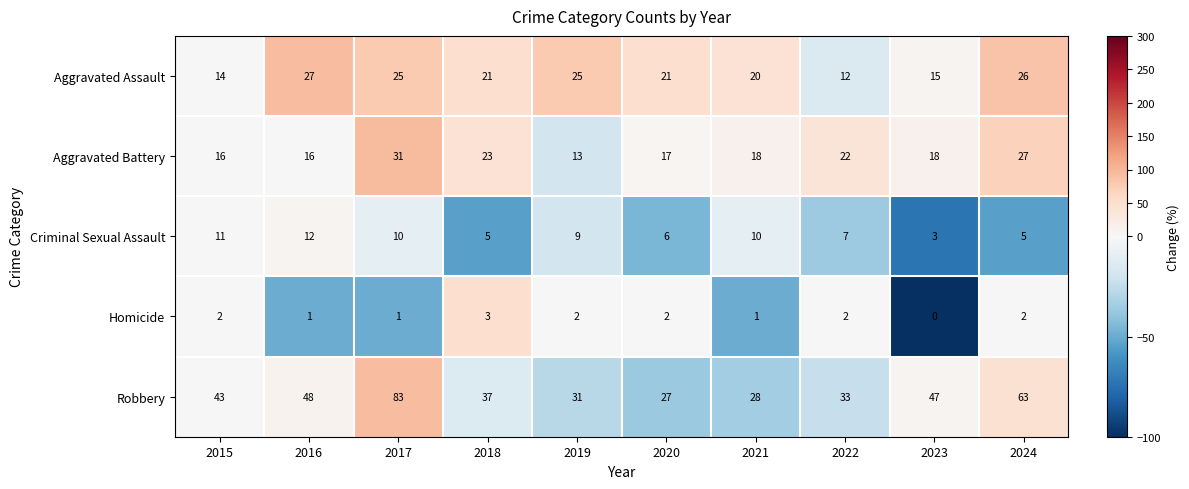

Which label corresponds to the largest value in the chart?

2017